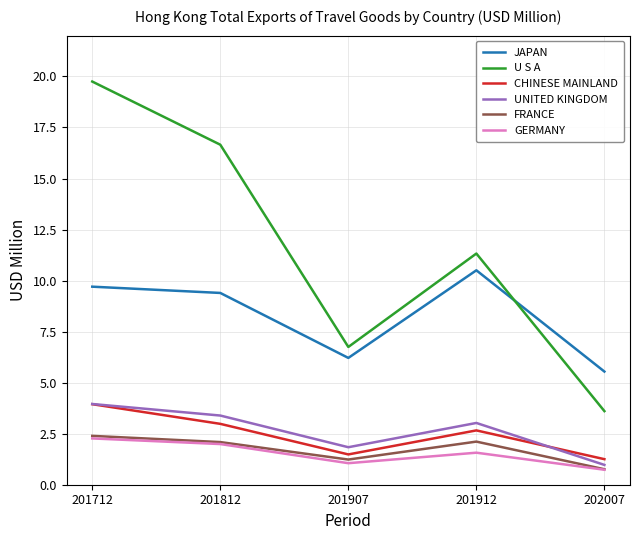

How many lines are shown in the chart?

6